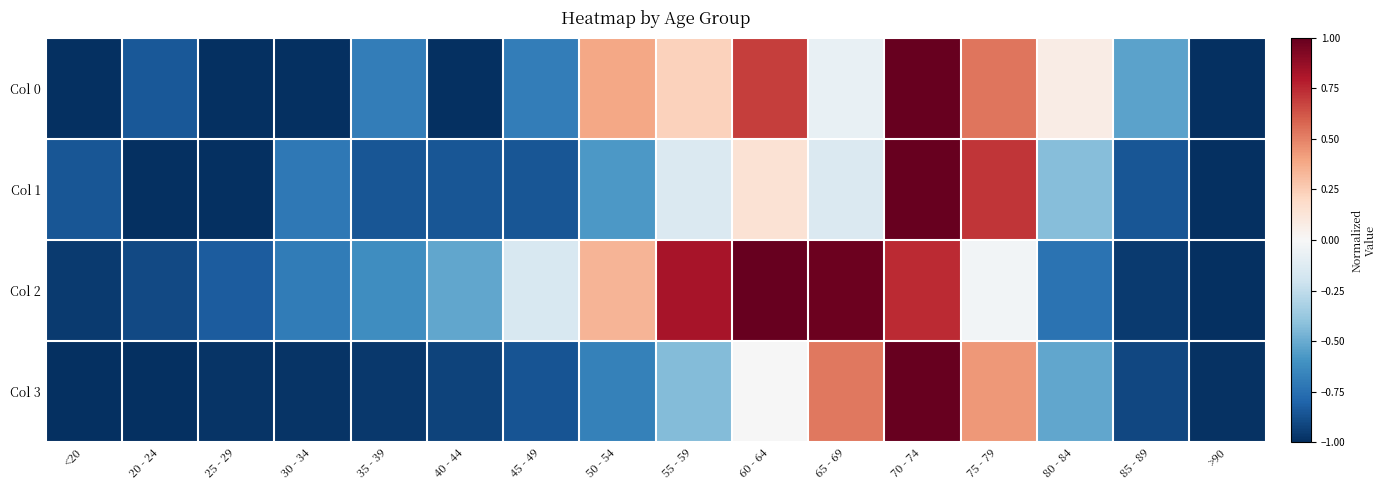

Count the number of categories in the chart.

16